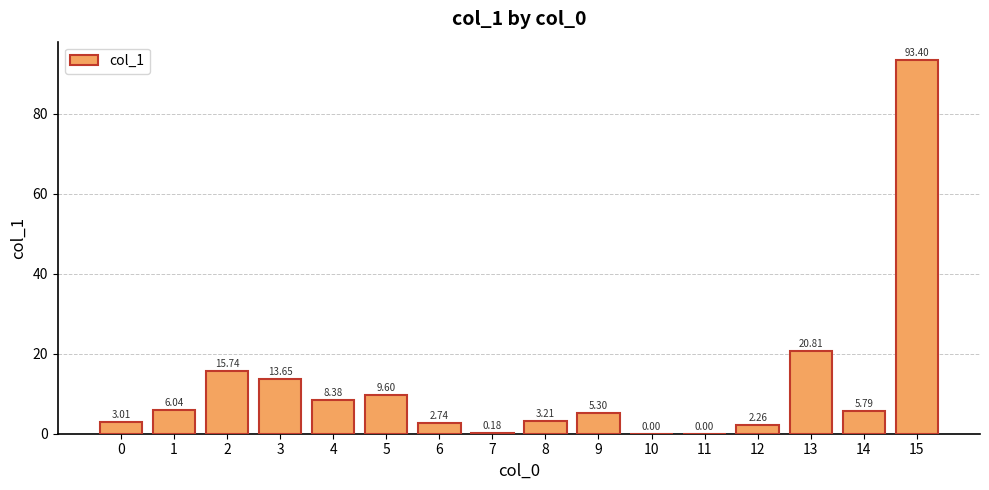

How many data points does each series have?

16